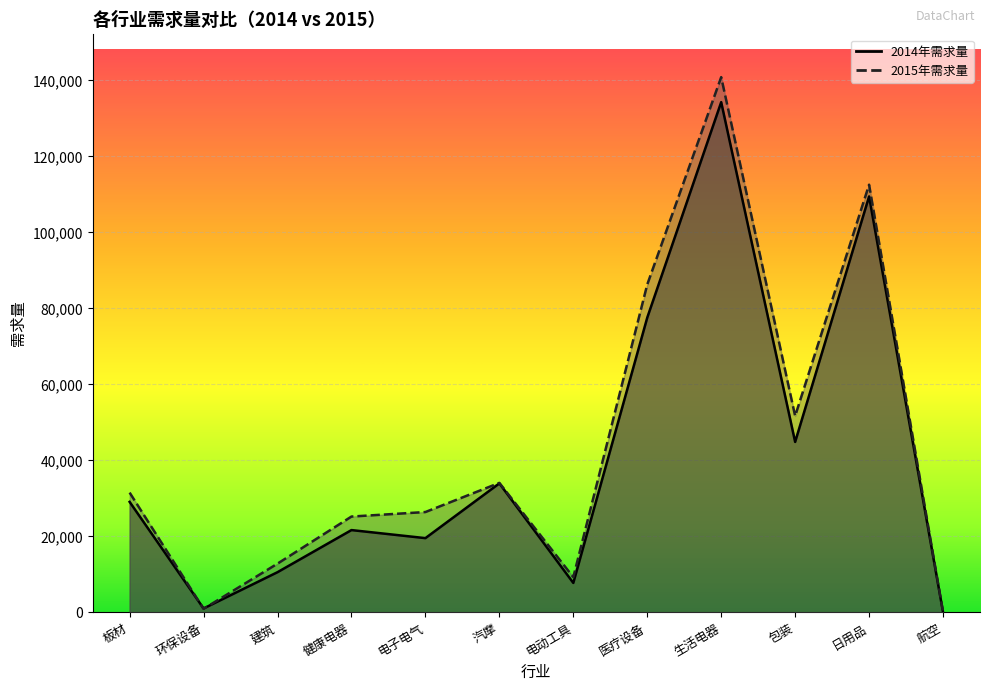

What is the sum of the 2014年需求量 values at 日用品 and 板材?

138580